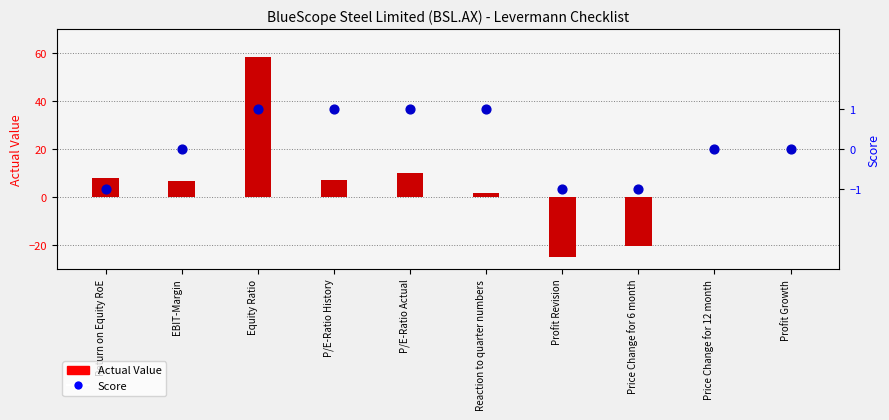

Which series has the largest Y range (max minus min)?

Actual Value